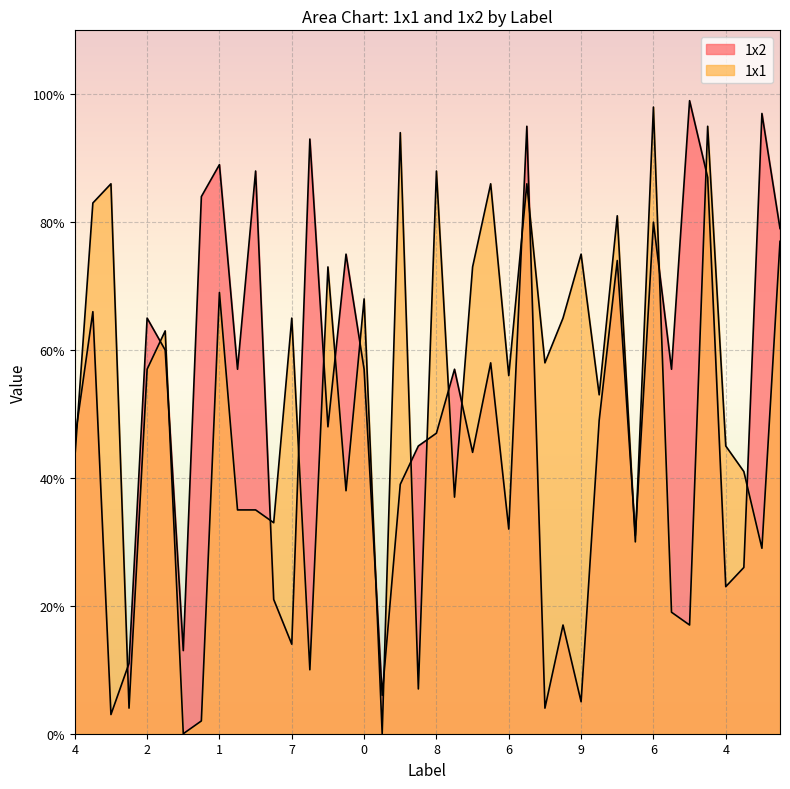

After their last crossing, which series has the higher values: 1x1 or 1x2?

1x2